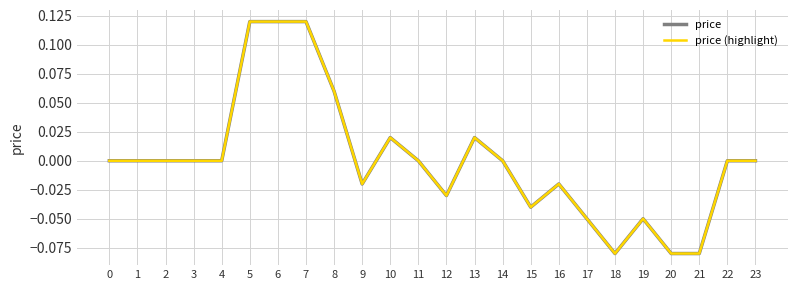

True or false: price and price (highlight) intersect in this chart.

False